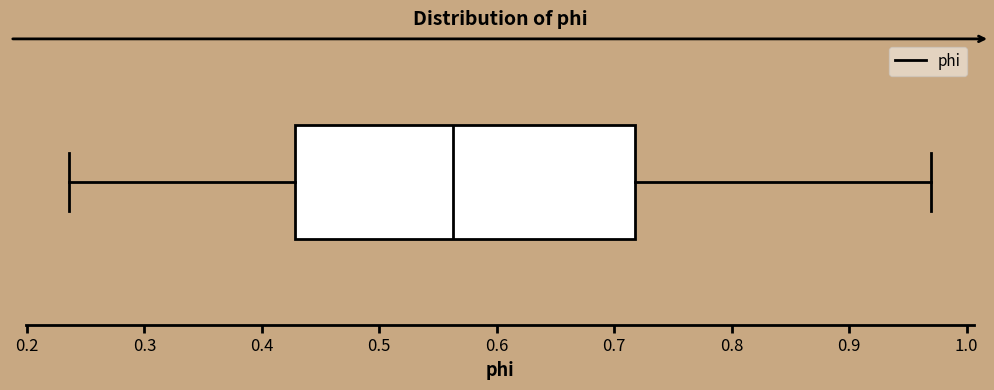

Where is the right edge of the box on the x-axis? The values are not printed on the chart, so give them approximately, as read against the axis.

0.72